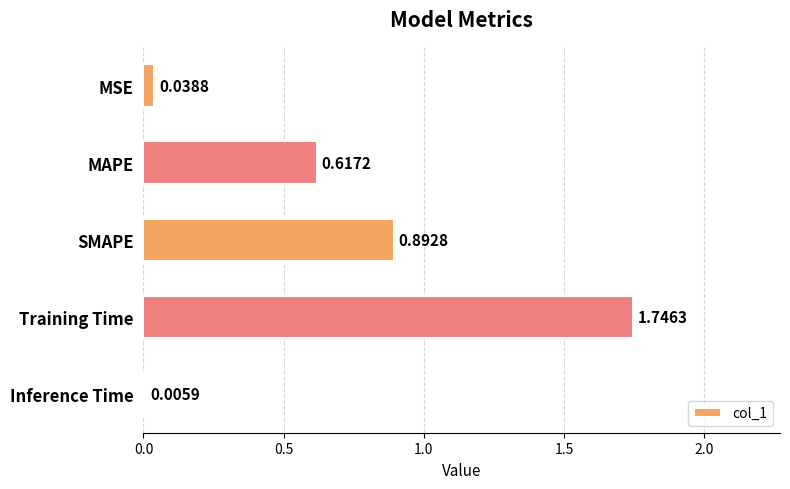

Where is the data nearest to the value 0?

Inference Time